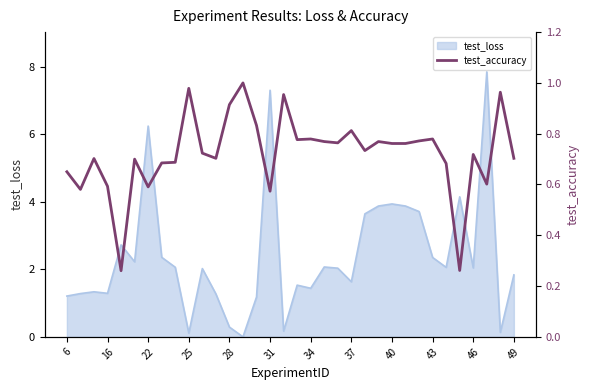

Is it true that the value at 49 is 0.9?

False